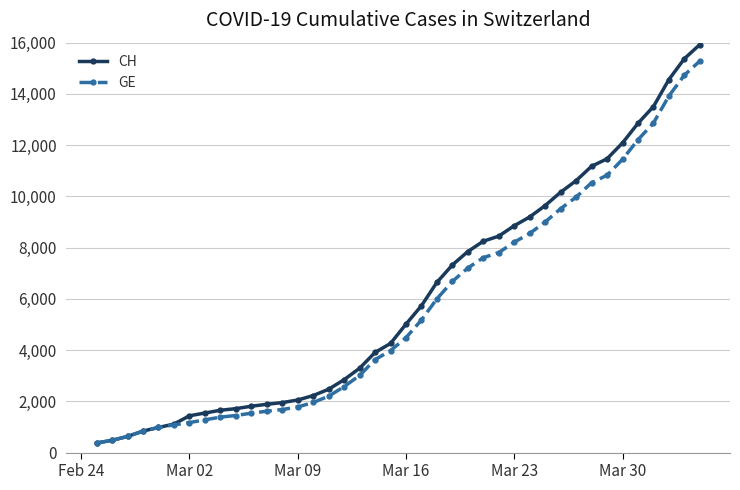

What is the smallest value displayed?

375